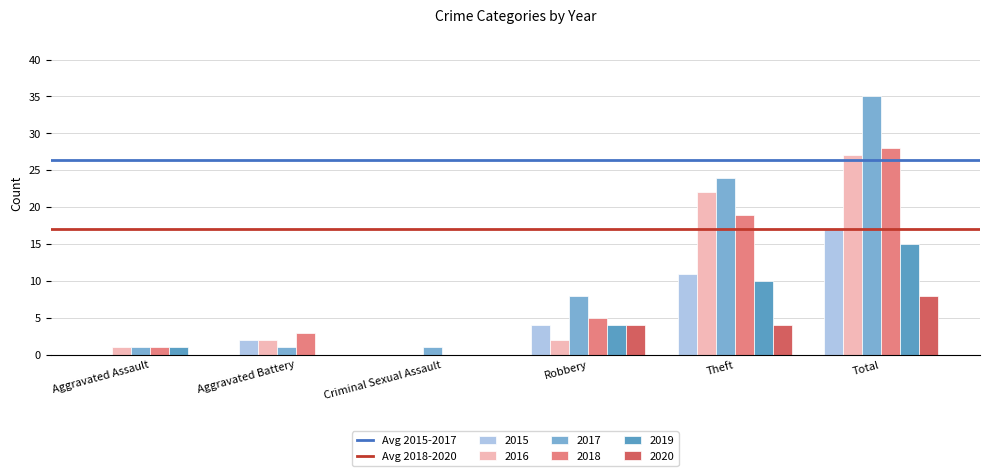

Is it true that 2016 equals 27 at Total?

True